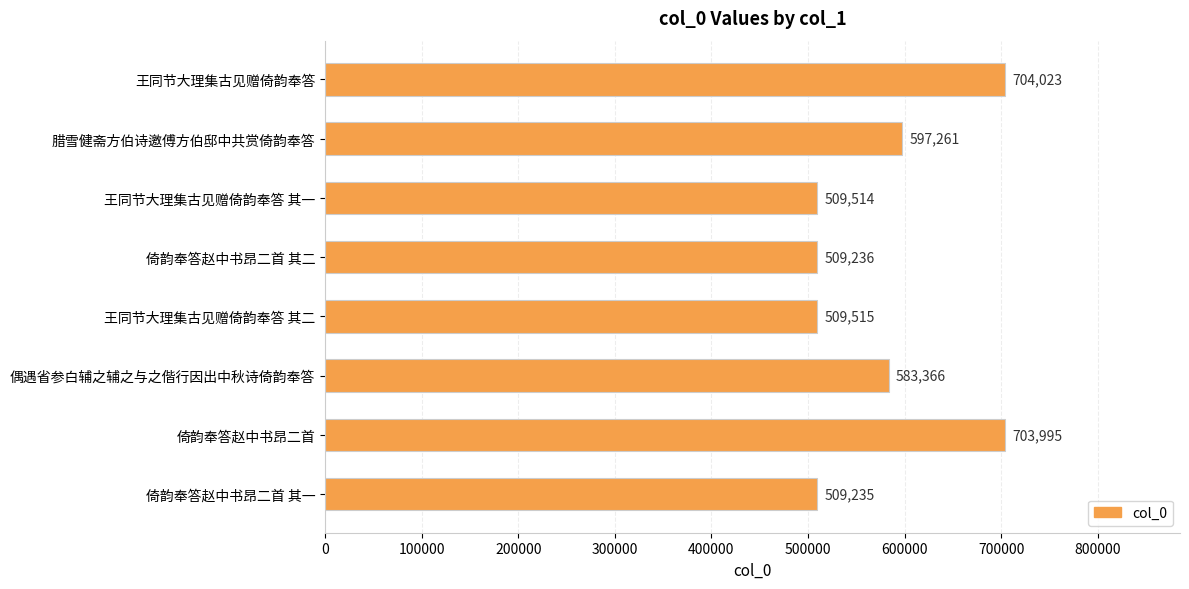

Reading bottom to top, transcribe all the data shown in this chart.

509235	703995	583366	509515	509236	509514	597261	704023